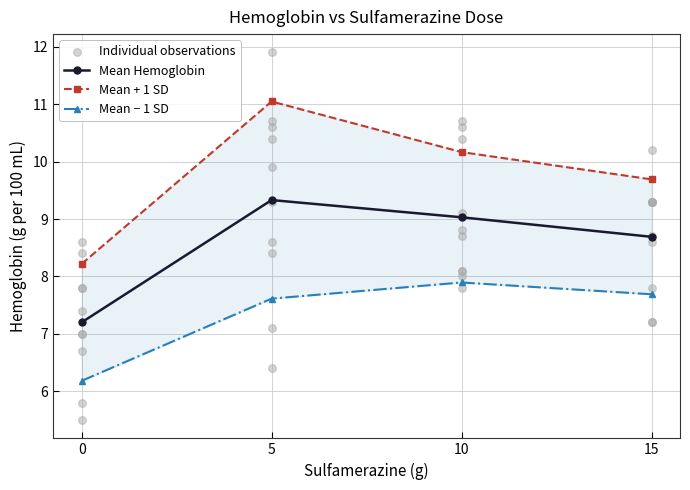

What is the change in value from 5 to 15?

-0.6